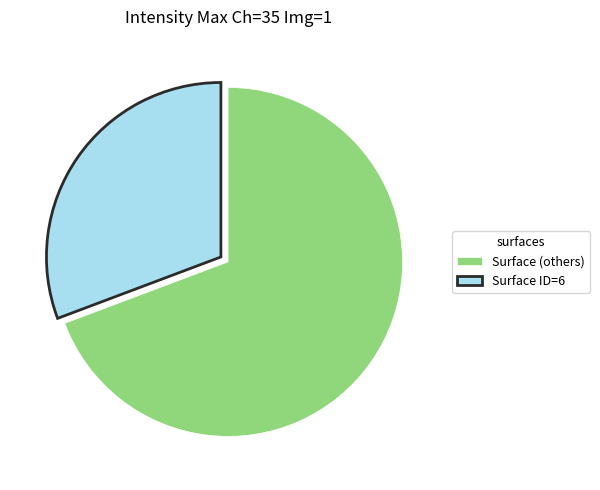

Is the sum of Surface ID=6 and Surface (others) greater than half?

Yes